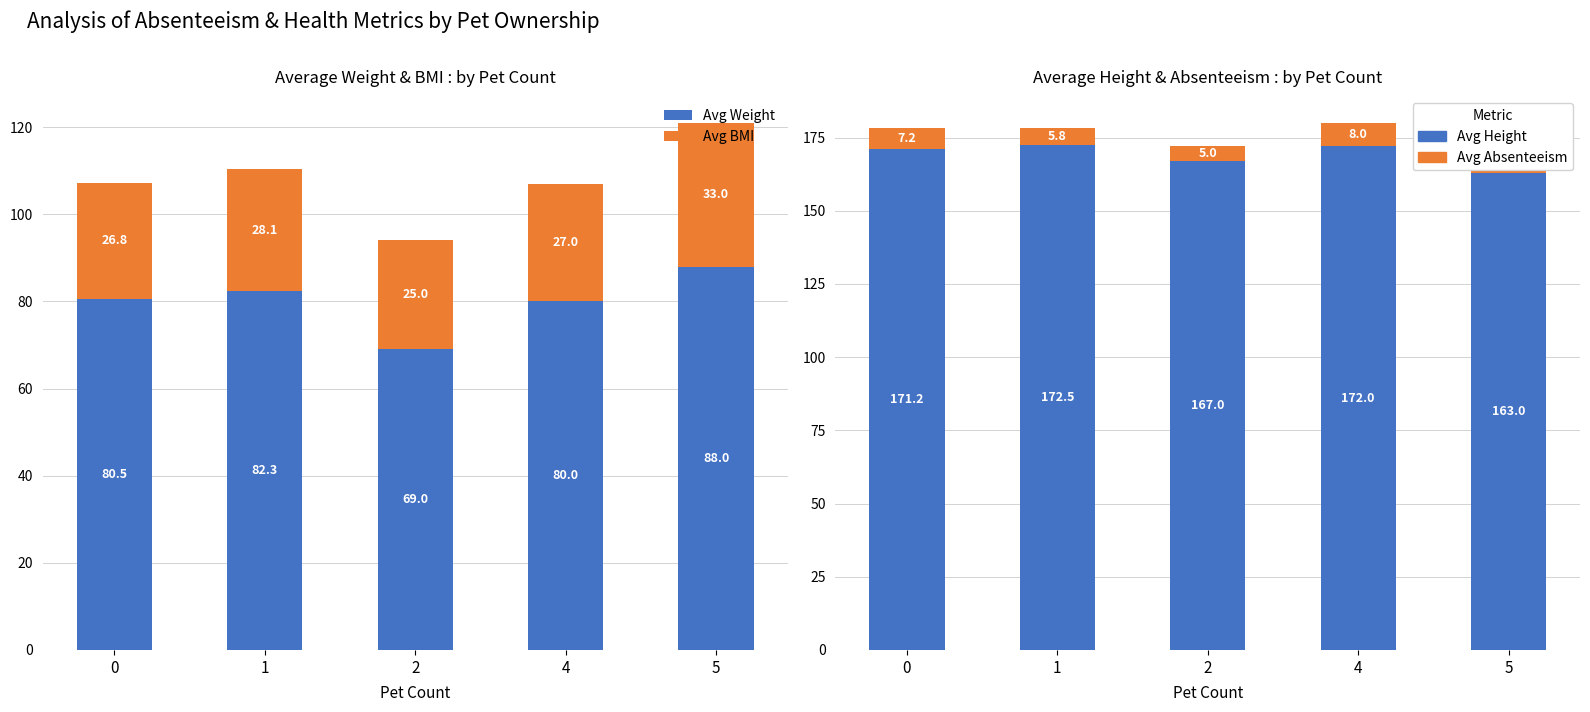

What is the spread (max minus min) of values at 5?

155.0